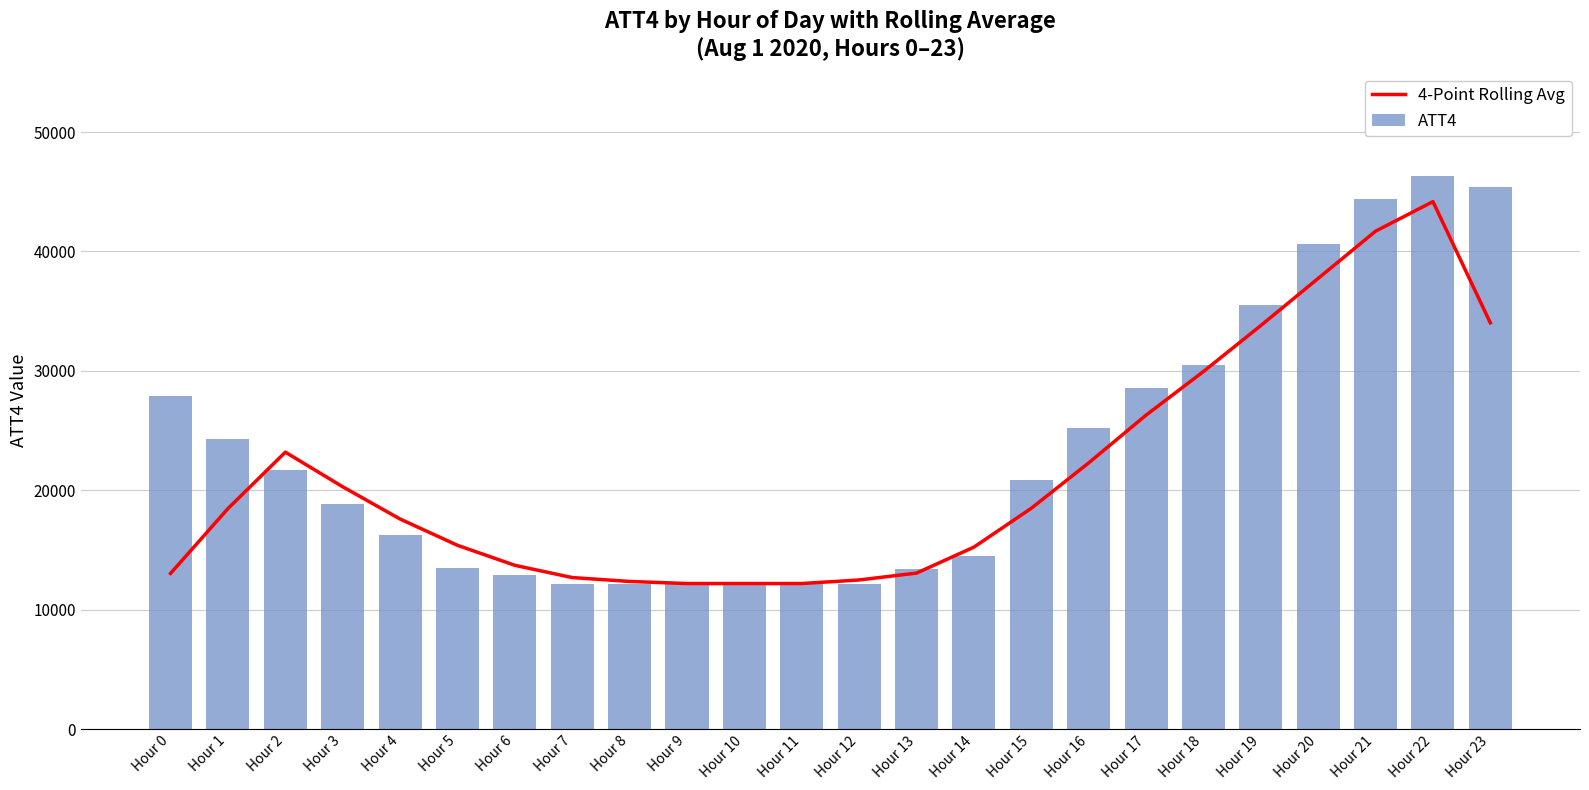

What is the smallest value displayed?

12200